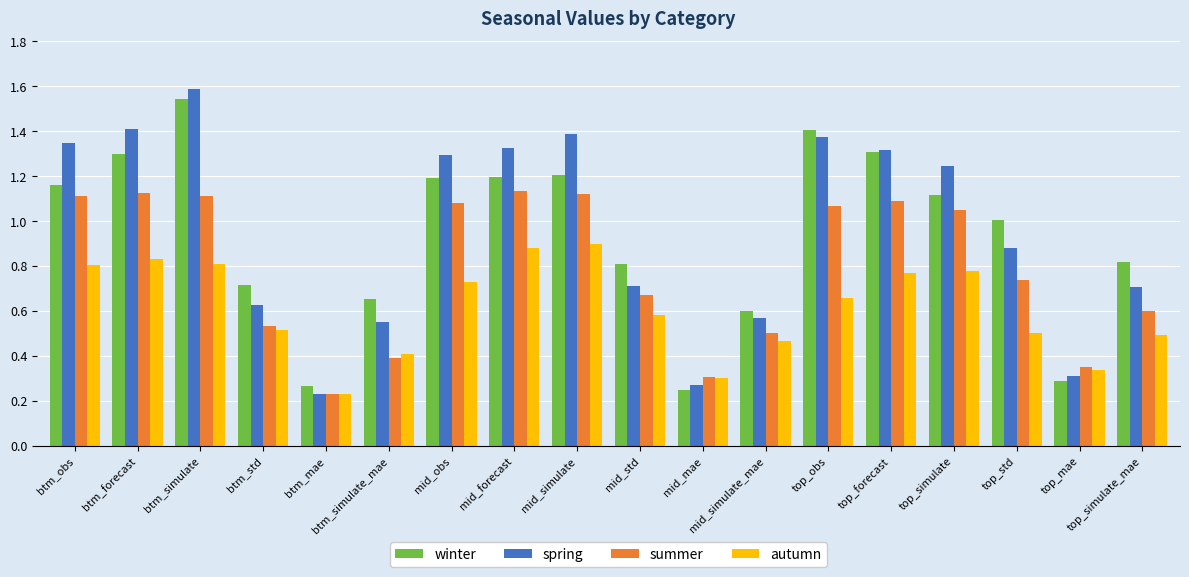

Does the chart contain any negative values?

No